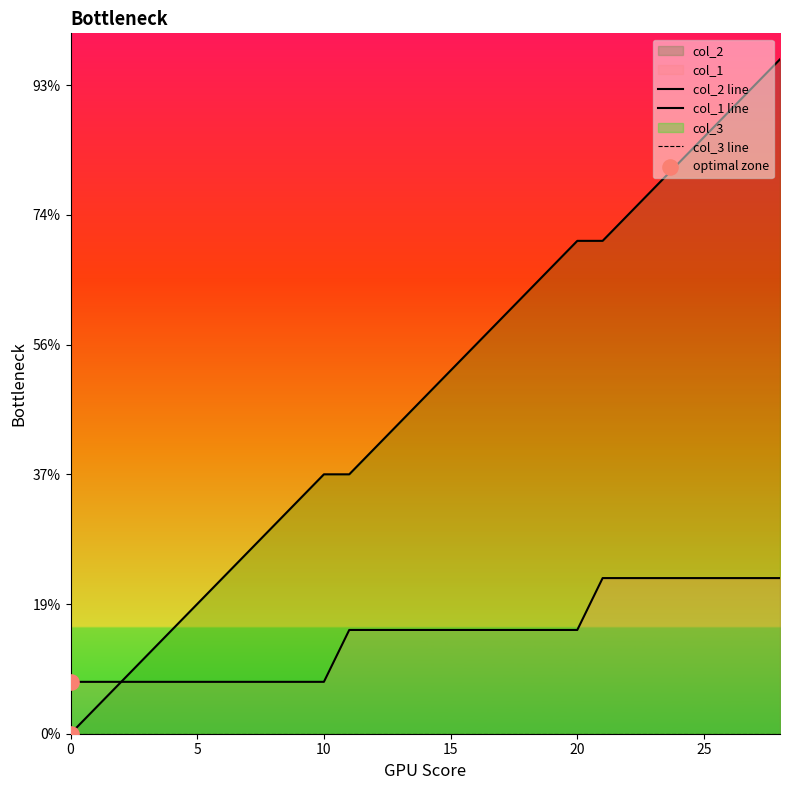

Which series has the widest spread of Y values?

col_2